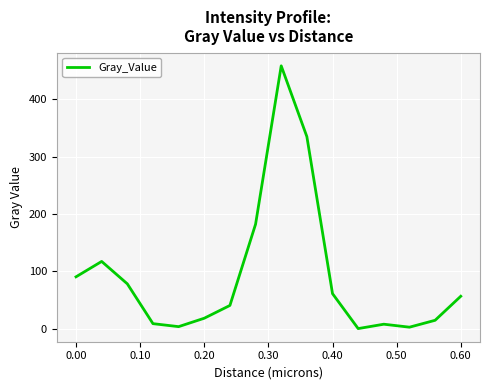

What is the greatest value displayed?

458.3